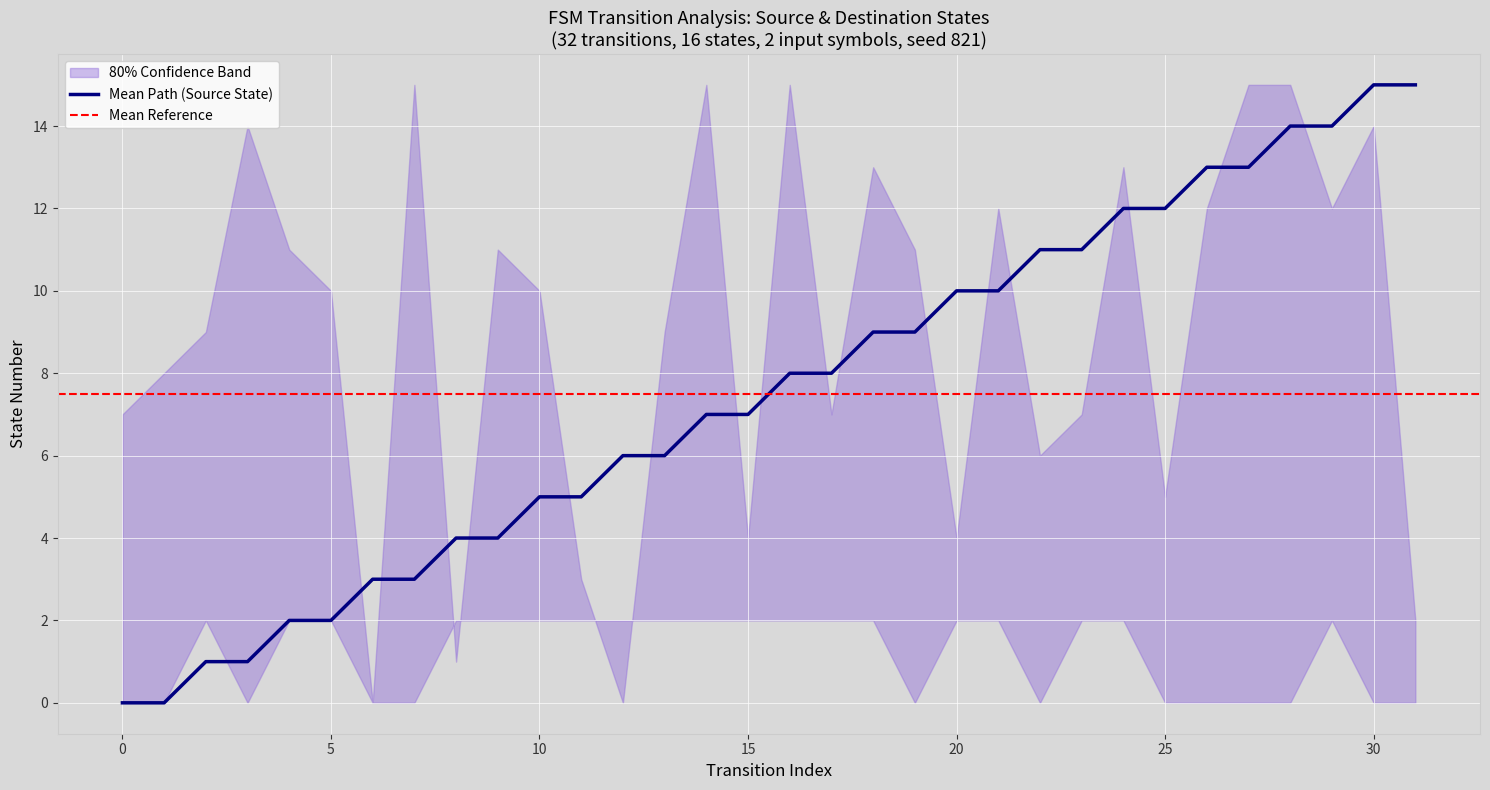

What is the approximate value of destination_state at 9, to the nearest 5?

10